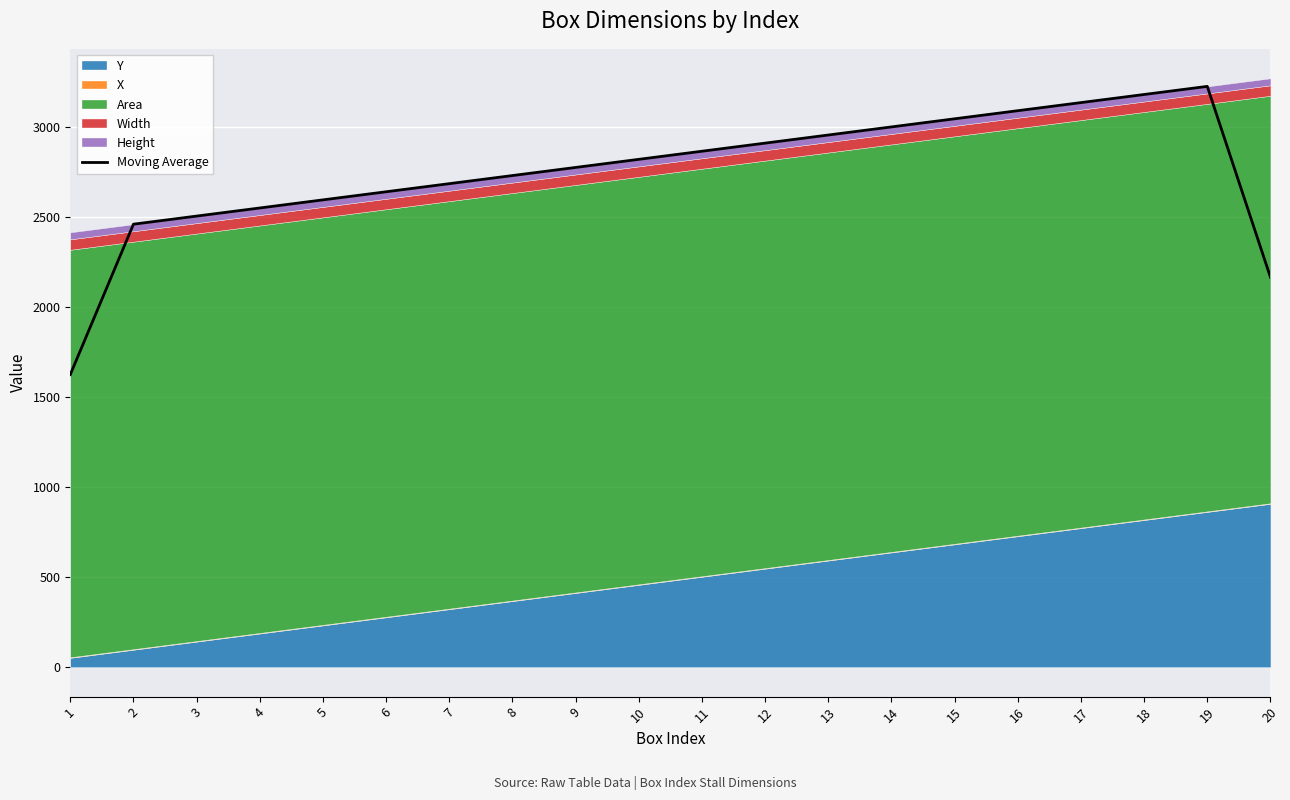

How many data points are less than 2819?

10